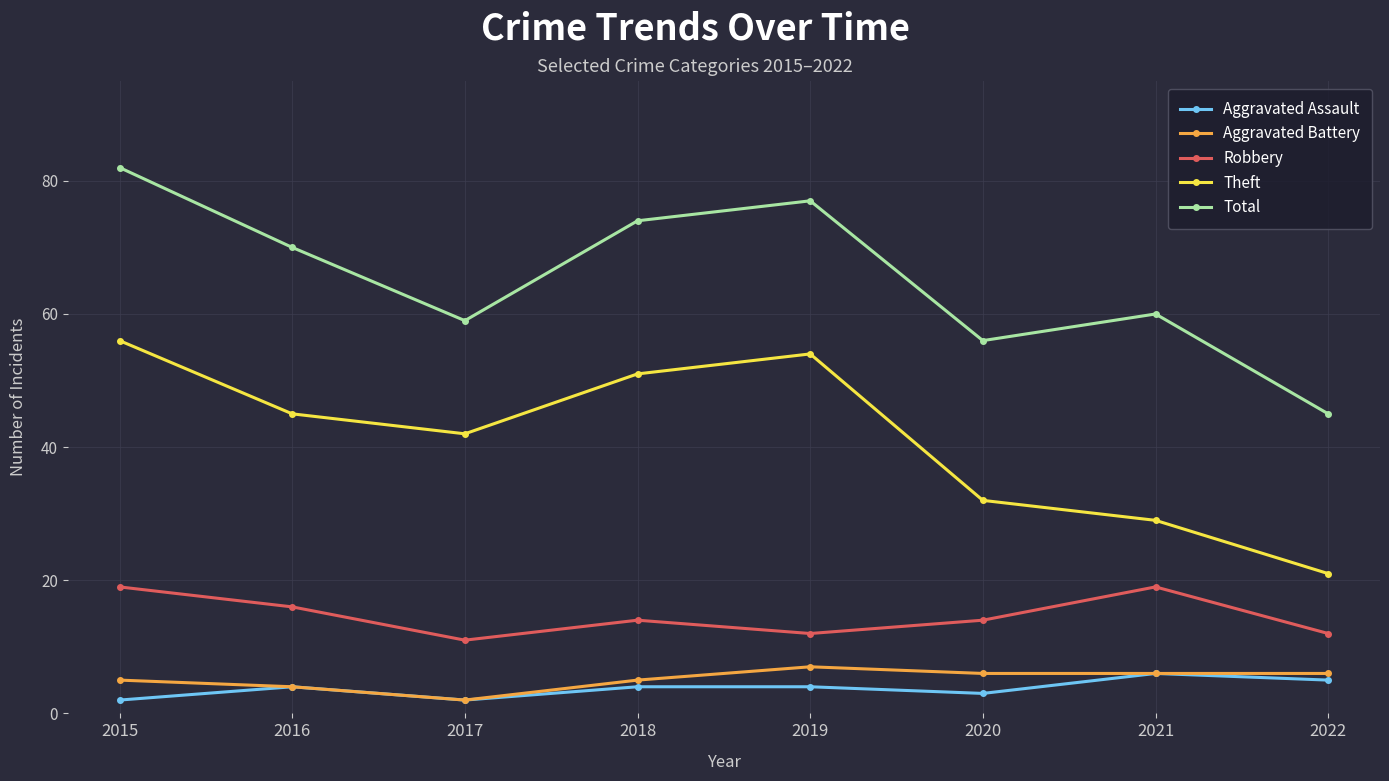

What is the sum of the Aggravated Battery values at 2022 and 2020?

12